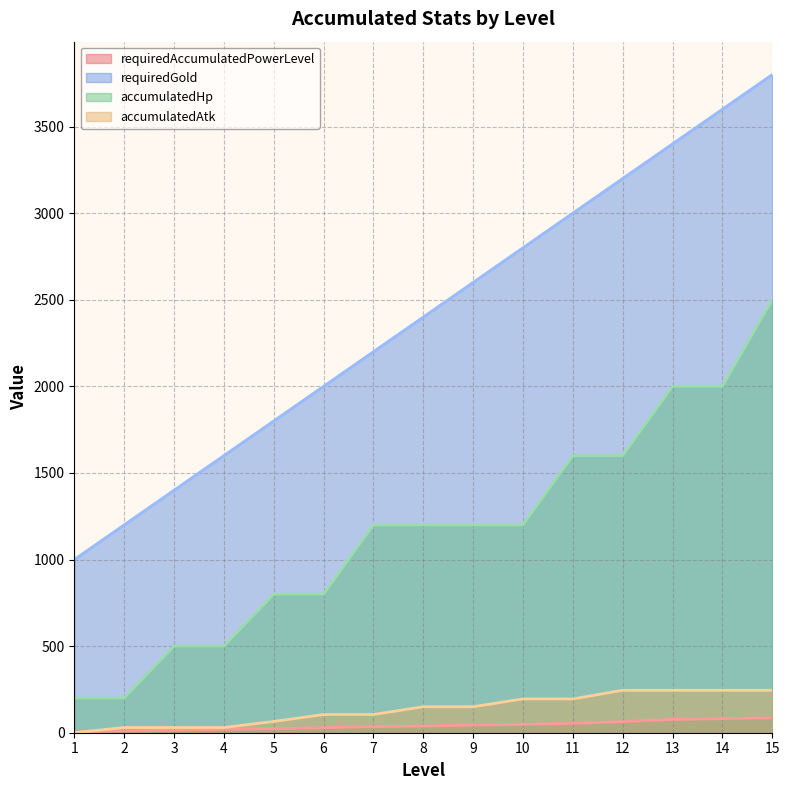

True or false: requiredGold and requiredAccumulatedPowerLevel cross at least once.

False